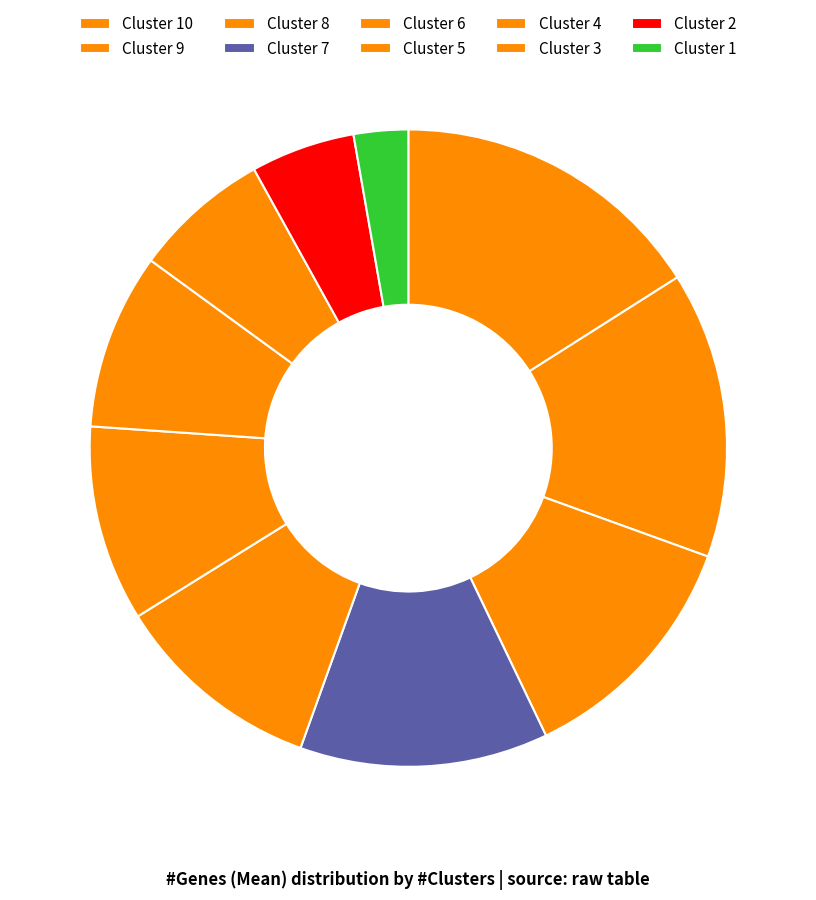

How many slices are in this pie chart?

10